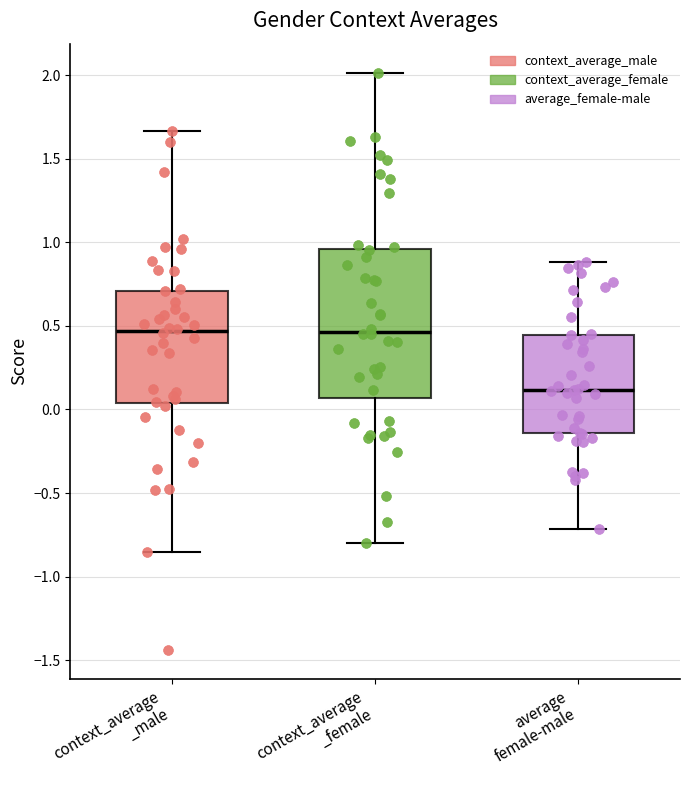

Where does the upper whisker of the box for average female-male end on the y-axis? The values are not printed on the chart, so give them approximately, as read against the axis.

0.90